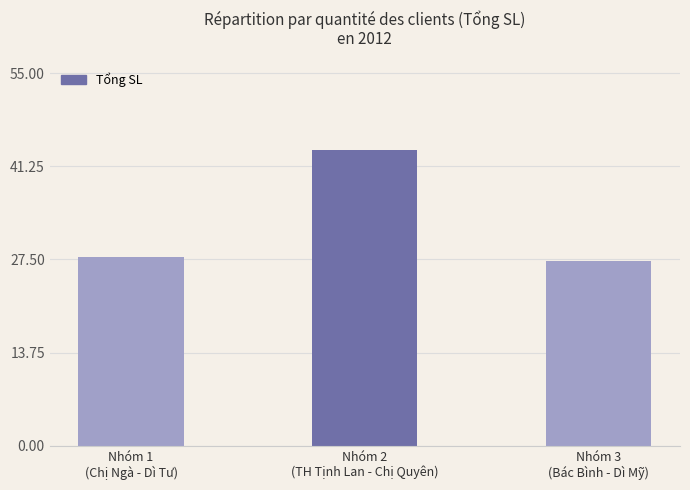

The value at Nhóm 1
(Chị Ngà - Dì Tư) is 42.1. True or false?

False